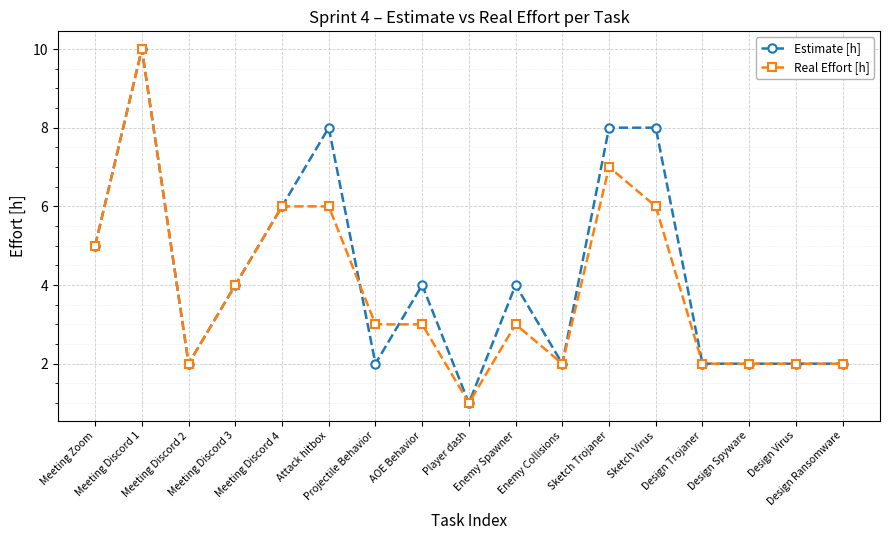

What is the total value across all series at Sketch Trojaner?

15